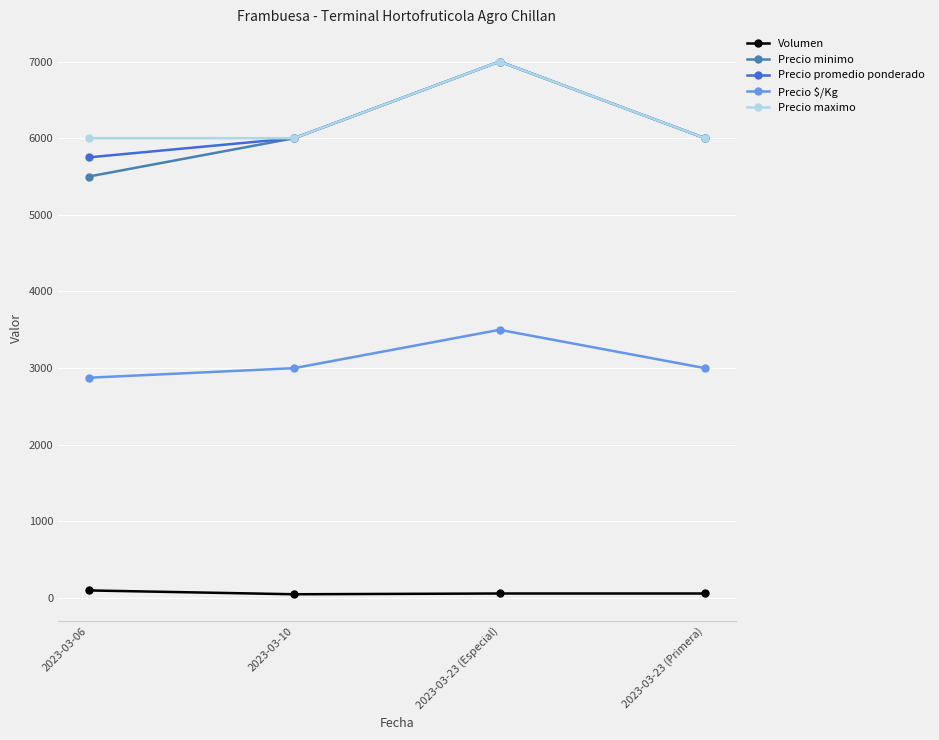

What is the label of the 2nd point from the right?

2023-03-23 (Especial)